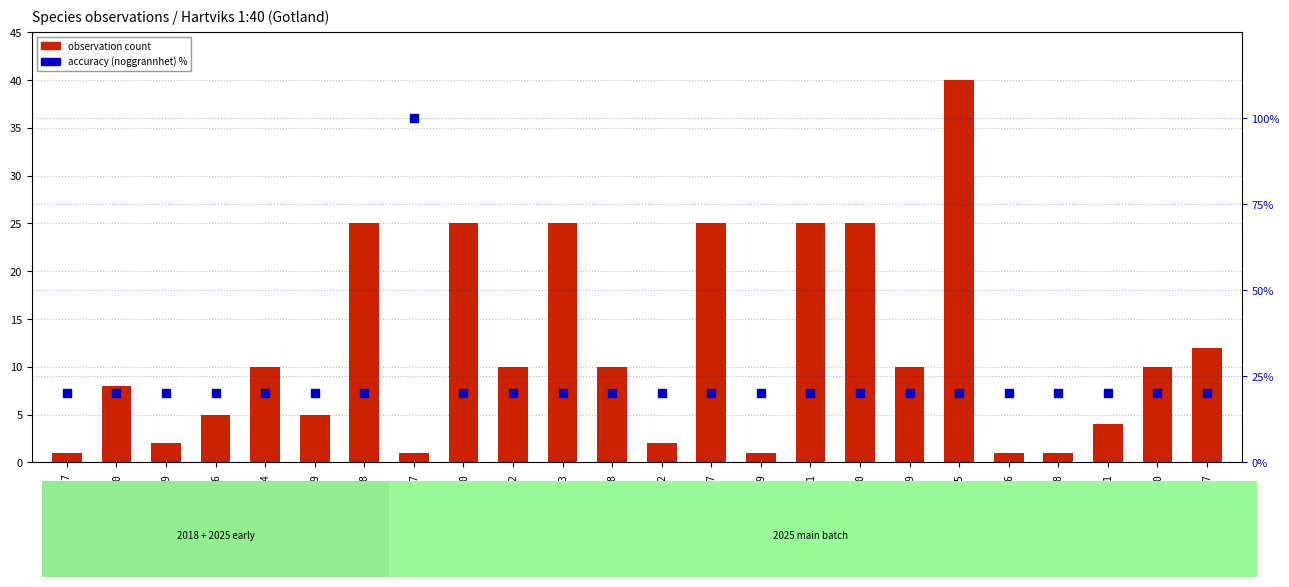

At which category is the sum across all series the highest?

126944617